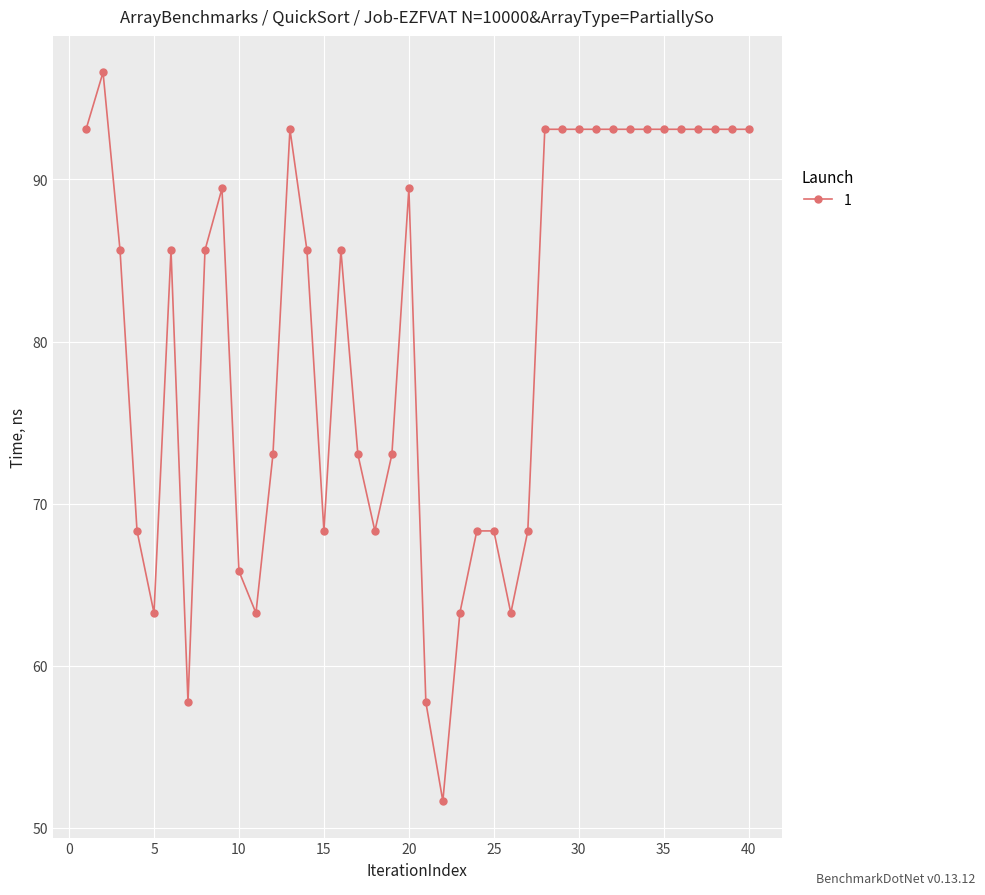

What is the maximum value shown in the chart?

96.6